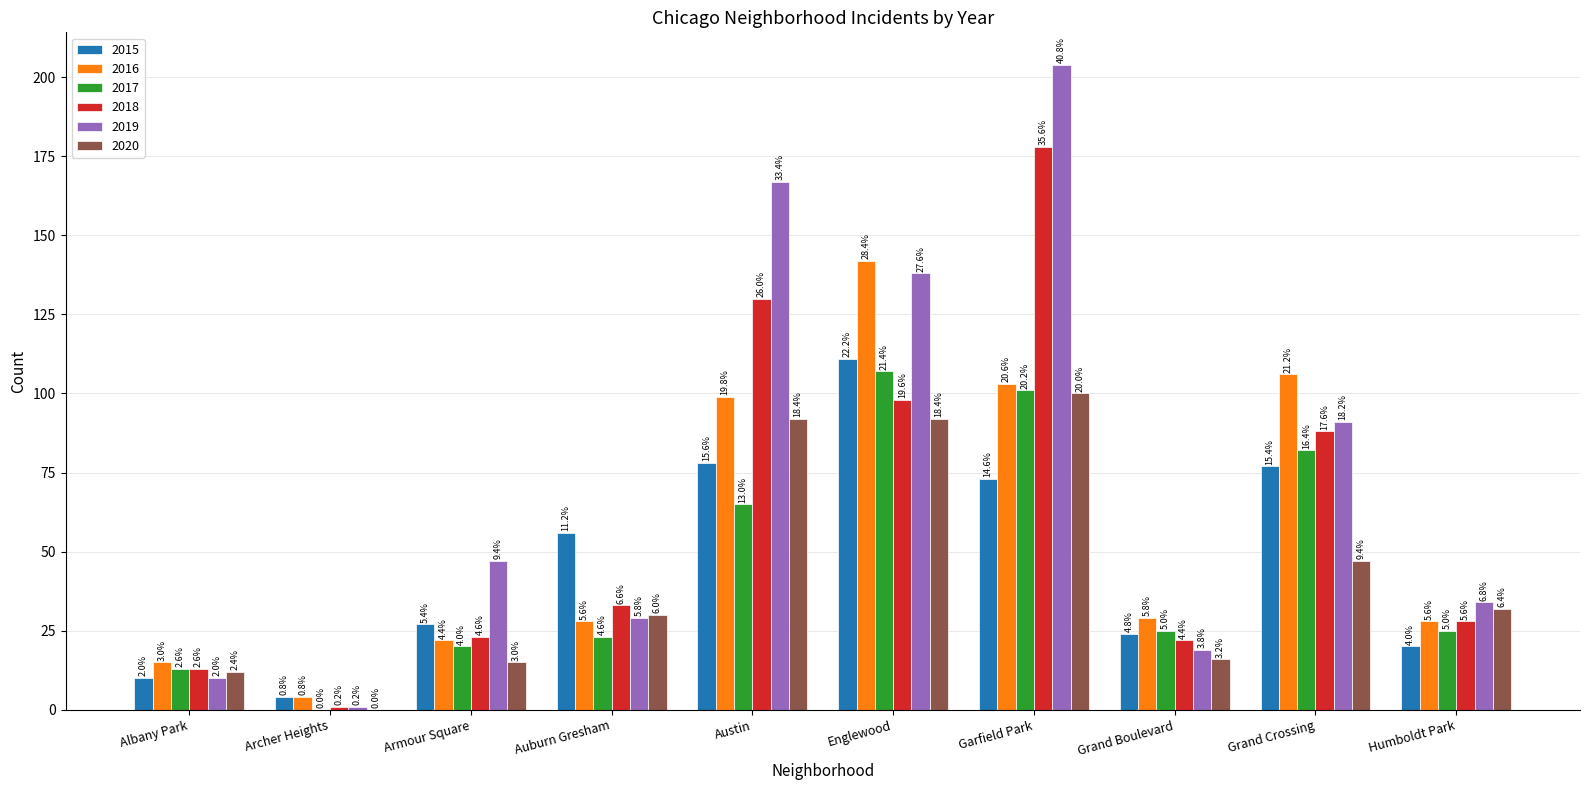

What are all the series names shown in the legend?

2015, 2016, 2017, 2018, 2019, 2020